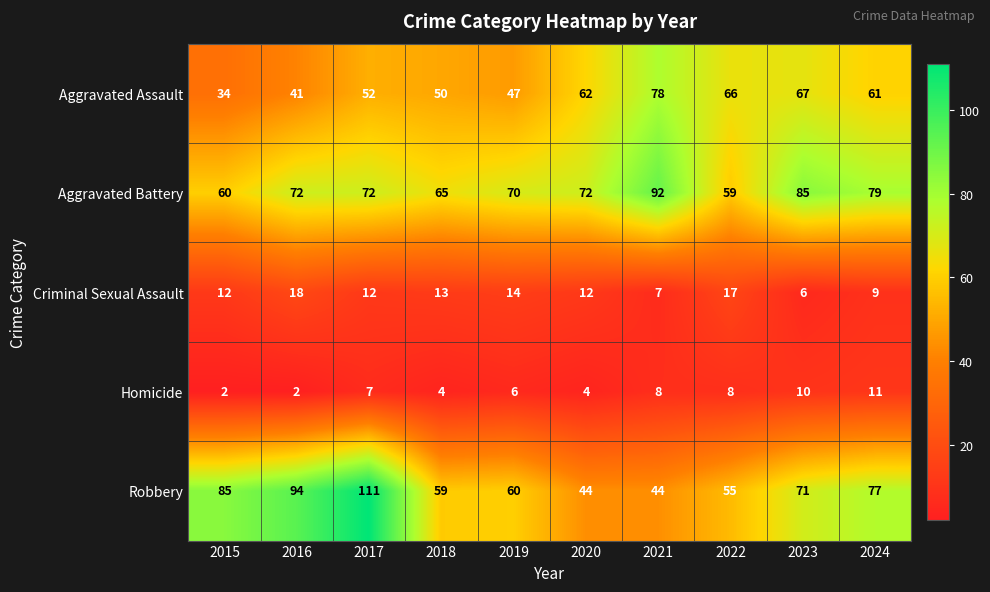

The value of Criminal Sexual Assault at 2024 is 12. True or false?

False